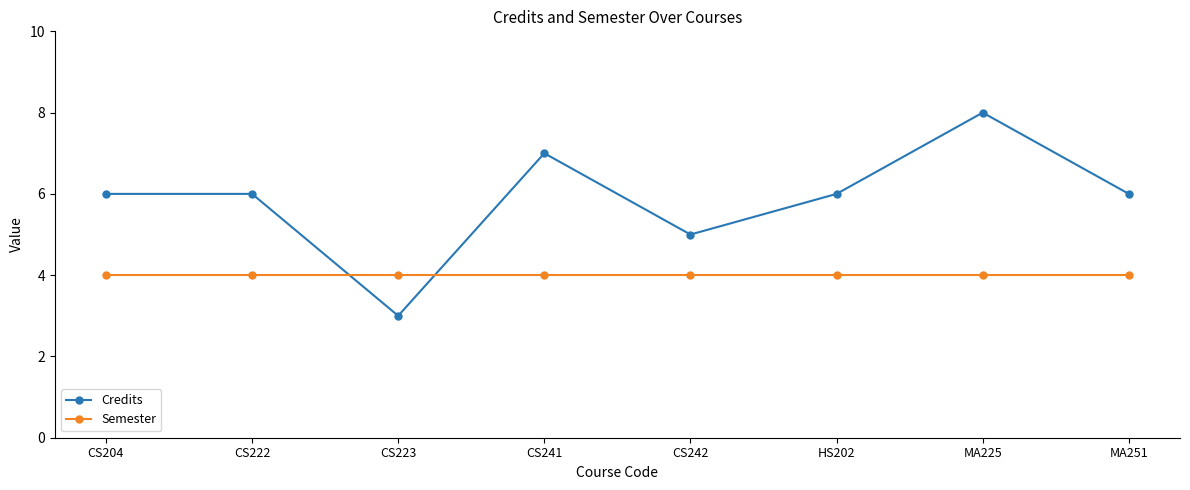

What are all the series names shown in the legend?

Credits, Semester